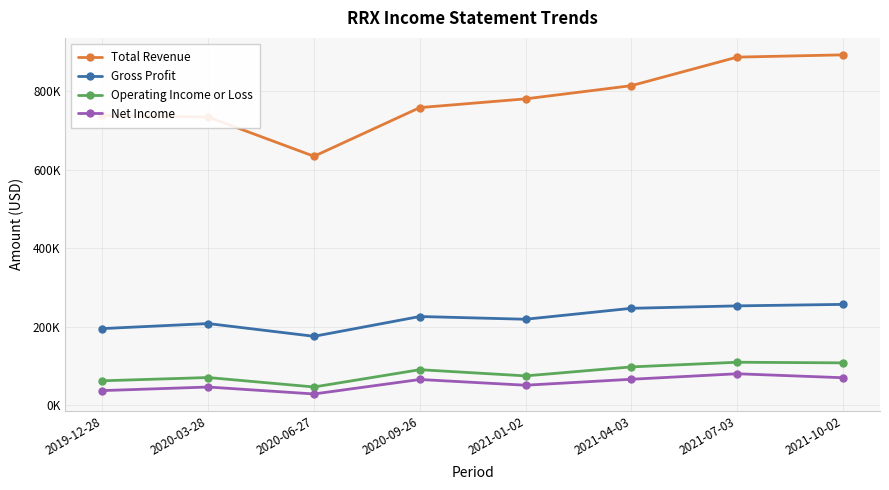

At how many categories does at least one series exceed 777315?

4